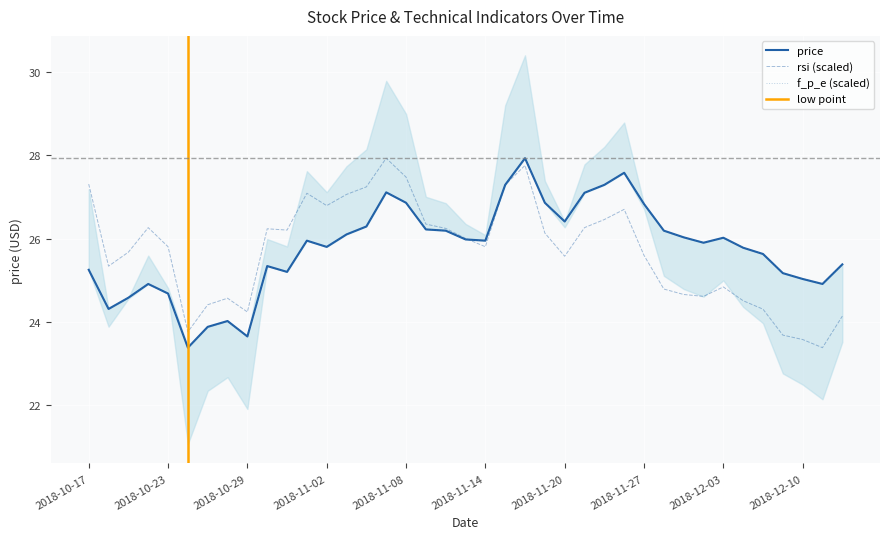

Reading right to left, what are all the values shown in this chart?

price: 2018-12-12=25.4	2018-12-11=24.9	2018-12-10=25.0	2018-12-07=25.2	2018-12-06=25.6	2018-12-04=25.8	2018-12-03=26.0	2018-11-30=25.9	2018-11-29=26.0	2018-11-28=26.2	2018-11-27=26.8	2018-11-26=27.6	2018-11-23=27.3	2018-11-21=27.1	2018-11-20=26.4	2018-11-19=26.9	2018-11-16=27.9	2018-11-15=27.3	2018-11-14=25.9	2018-11-13=26.0	2018-11-12=26.2	2018-11-09=26.2	2018-11-08=26.9	2018-11-07=27.1	2018-11-06=26.3	2018-11-05=26.1	2018-11-02=25.8	2018-11-01=25.9	2018-10-31=25.2	2018-10-30=25.3	2018-10-29=23.6	2018-10-26=24.0	2018-10-25=23.9	2018-10-24=23.4	2018-10-23=24.7	2018-10-22=24.9	2018-10-19=24.6	2018-10-18=24.3	2018-10-17=25.2
rsi: 2018-12-12=24.1	2018-12-11=23.4	2018-12-10=23.6	2018-12-07=23.7	2018-12-06=24.3	2018-12-04=24.5	2018-12-03=24.8	2018-11-30=24.6	2018-11-29=24.7	2018-11-28=24.8	2018-11-27=25.6	2018-11-26=26.7	2018-11-23=26.5	2018-11-21=26.3	2018-11-20=25.6	2018-11-19=26.1	2018-11-16=27.8	2018-11-15=27.3	2018-11-14=25.8	2018-11-13=26.0	2018-11-12=26.2	2018-11-09=26.3	2018-11-08=27.5	2018-11-07=27.9	2018-11-06=27.2	2018-11-05=27.1	2018-11-02=26.8	2018-11-01=27.1	2018-10-31=26.2	2018-10-30=26.2	2018-10-29=24.2	2018-10-26=24.6	2018-10-25=24.4	2018-10-24=23.8	2018-10-23=25.8	2018-10-22=26.3	2018-10-19=25.7	2018-10-18=25.3	2018-10-17=27.3
f_p_e: 2018-12-12=25.4	2018-12-11=24.9	2018-12-10=25.0	2018-12-07=25.2	2018-12-06=25.6	2018-12-04=25.8	2018-12-03=26.0	2018-11-30=25.9	2018-11-29=26.0	2018-11-28=26.2	2018-11-27=26.8	2018-11-26=27.6	2018-11-23=27.3	2018-11-21=27.1	2018-11-20=26.4	2018-11-19=26.9	2018-11-16=27.9	2018-11-15=27.3	2018-11-14=25.9	2018-11-13=26.0	2018-11-12=26.2	2018-11-09=26.2	2018-11-08=26.9	2018-11-07=27.1	2018-11-06=26.3	2018-11-05=26.1	2018-11-02=25.8	2018-11-01=25.9	2018-10-31=25.2	2018-10-30=25.3	2018-10-29=23.6	2018-10-26=24.0	2018-10-25=23.9	2018-10-24=23.4	2018-10-23=24.7	2018-10-22=24.9	2018-10-19=24.6	2018-10-18=24.3	2018-10-17=25.2